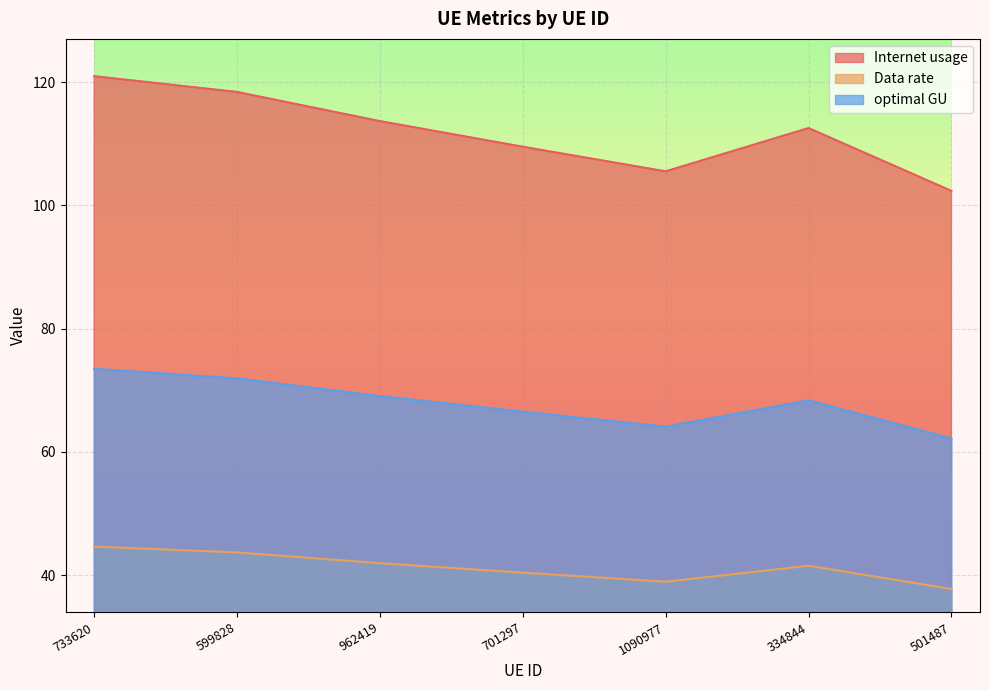

List the series in order of their peak value, highest first.

Internet usage, optimal GU, Data rate